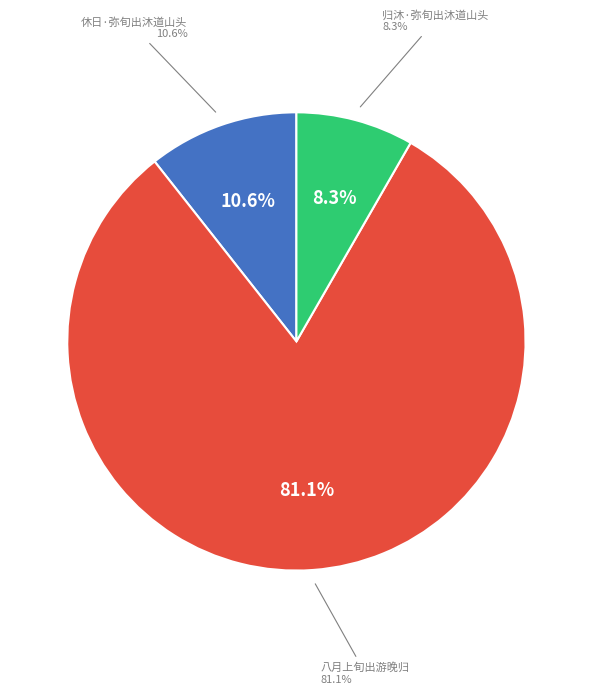

Is it true that 休日·弥旬出沐道山头 is 21% of the pie?

False